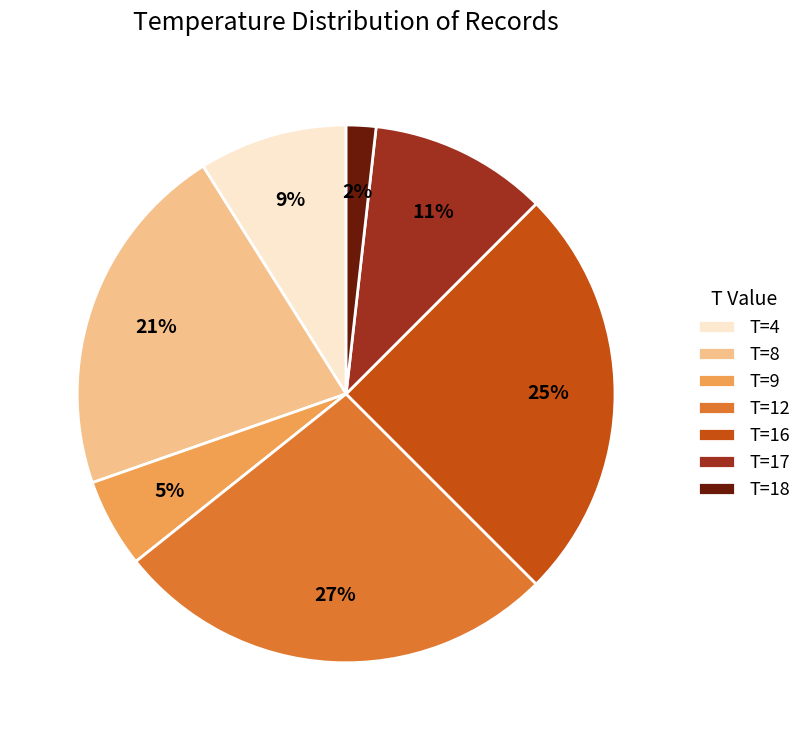

Is it true that T=17 is 20% of the pie?

False